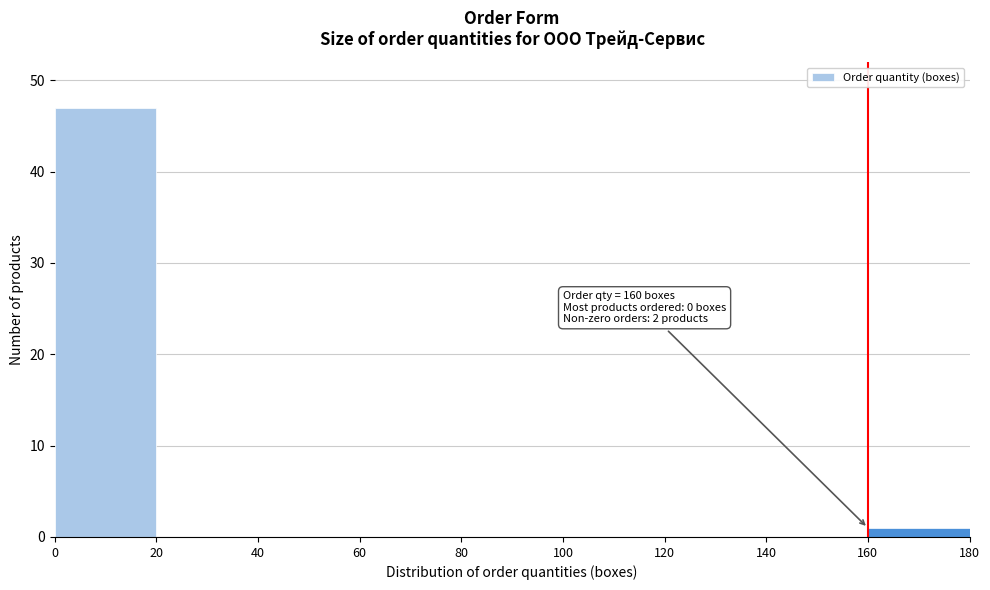

Which range on the x-axis has the tallest bar?

0 to 20